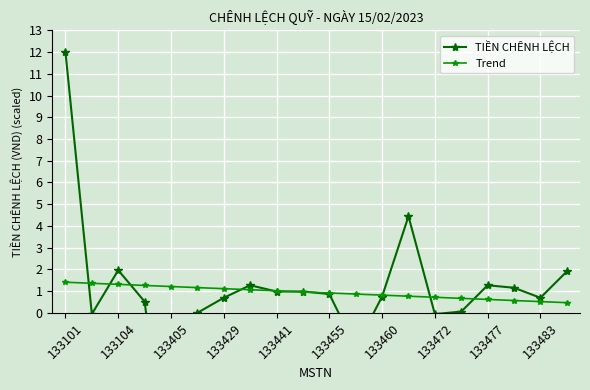

True or false: Trend and TIỀN CHÊNH LỆCH intersect in this chart.

True